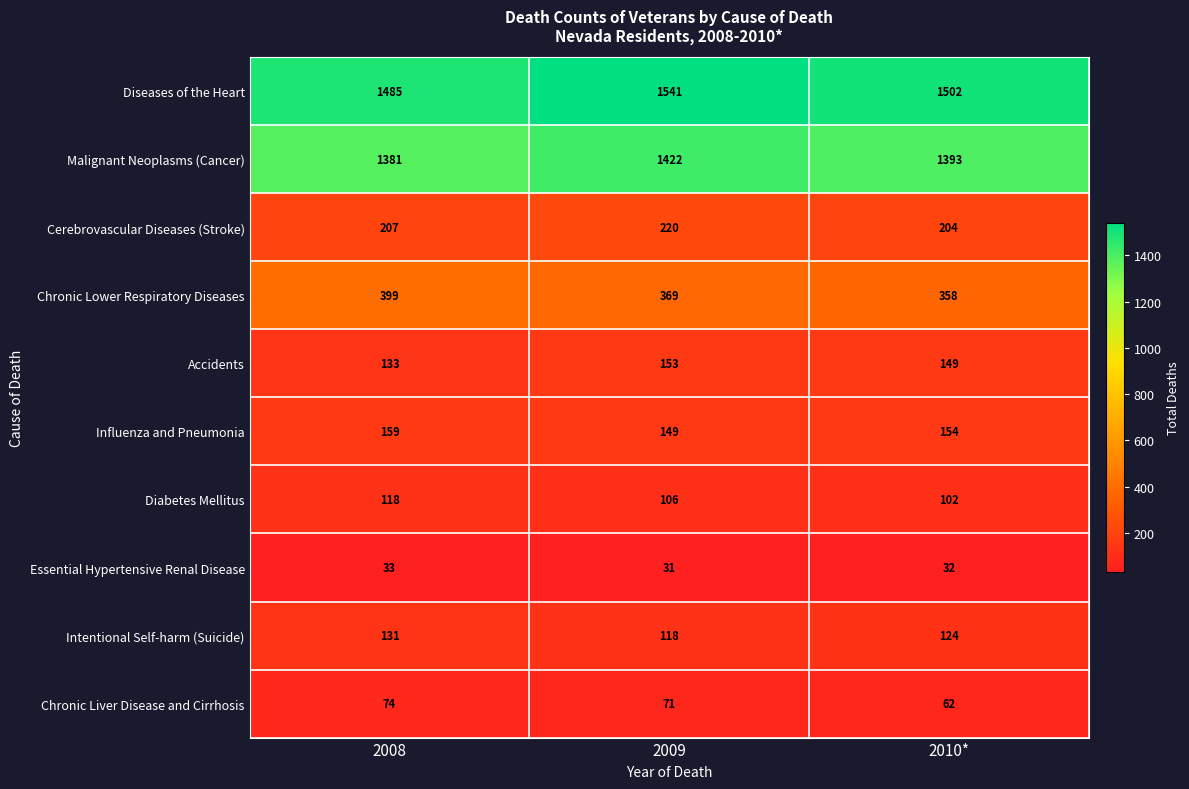

Which series has the largest range (max minus min)?

Diseases of the Heart